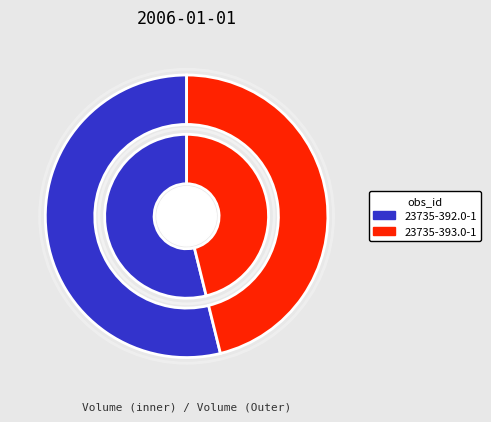

Which slice is the smallest?

23735-393.0-1